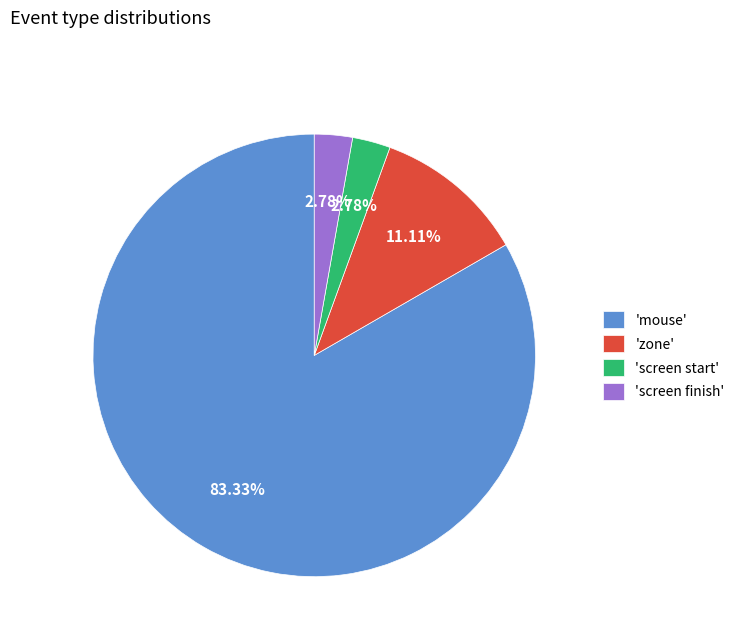

Do 'zone' and 'screen start' together represent more than half of the pie?

No